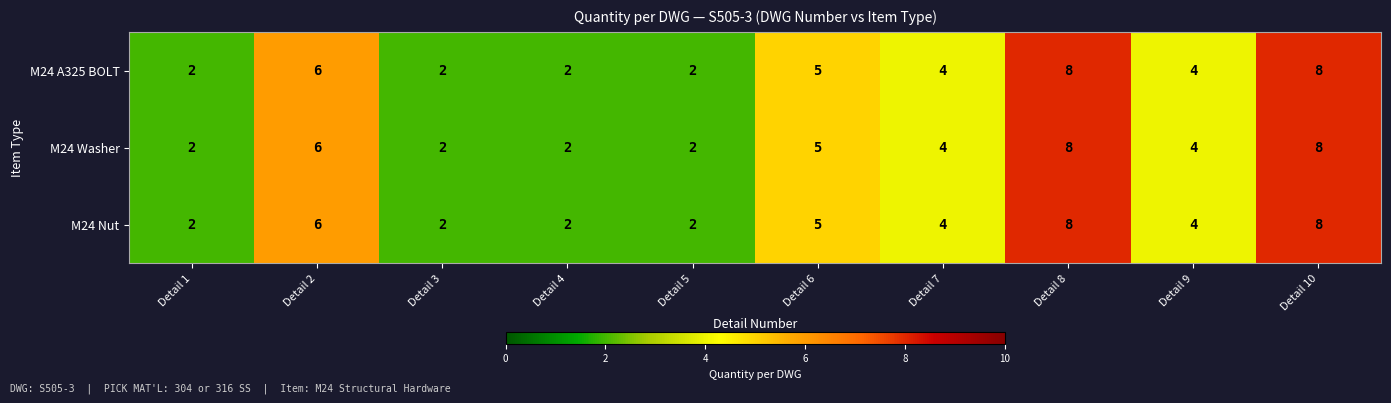

How many M24 A325 BOLT values are between 2 and 6?

8